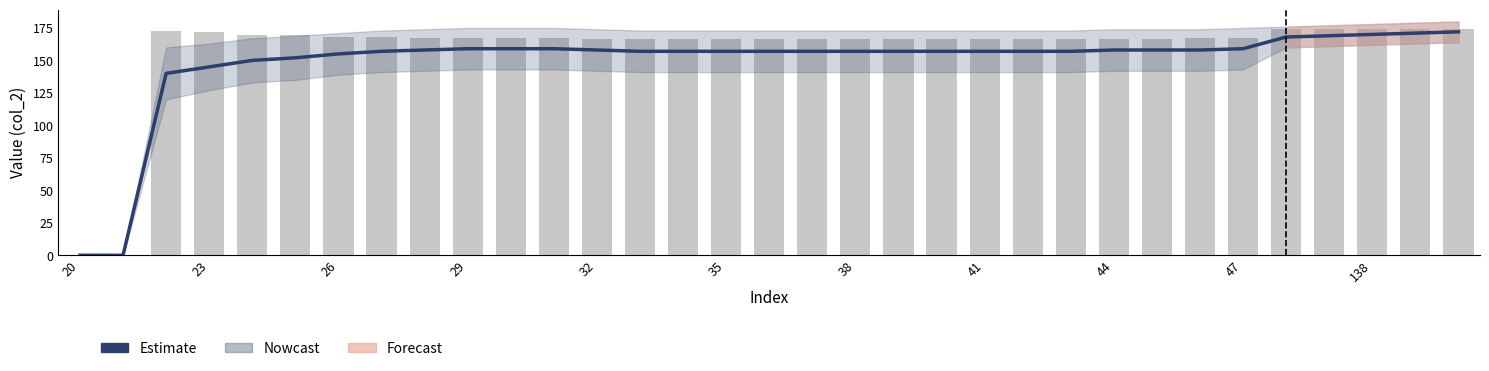

The Estimate series shows 215.1 at 20. True or false?

False